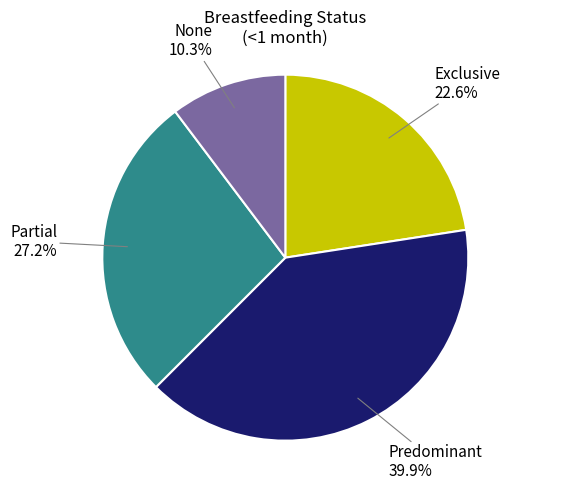

What is the smallest slice in the pie chart?

None